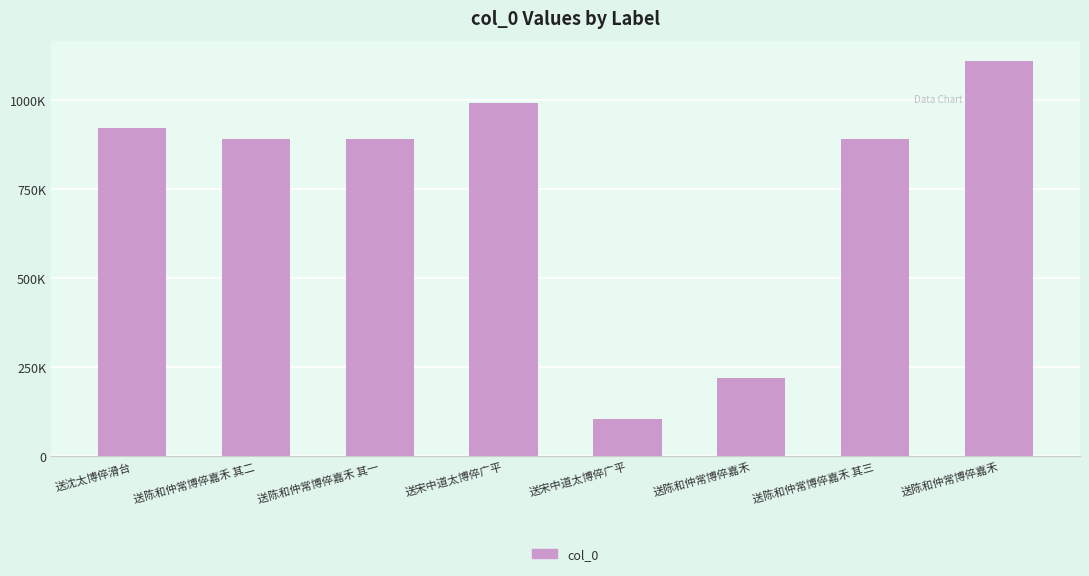

Are the bars horizontal?

No